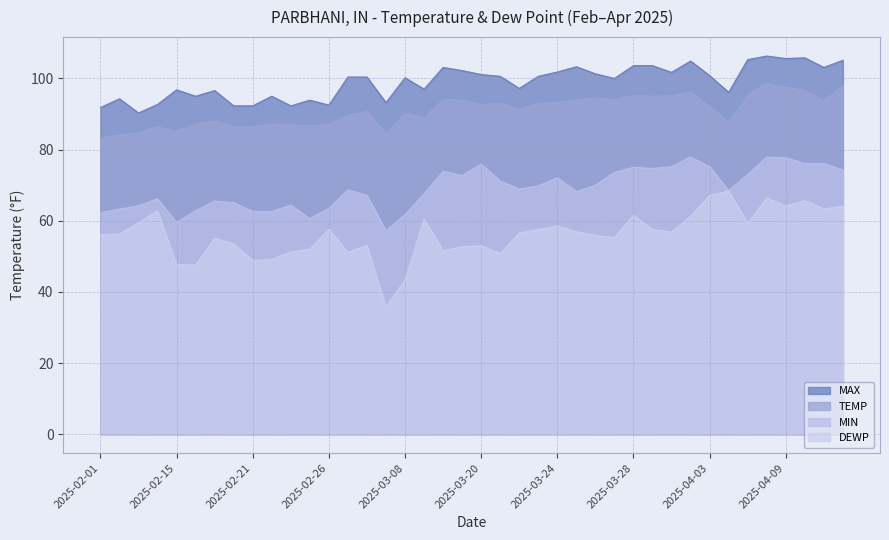

Is the value of DEWP at 2025-04-12 greater than the value of TEMP at 2025-02-02?

No